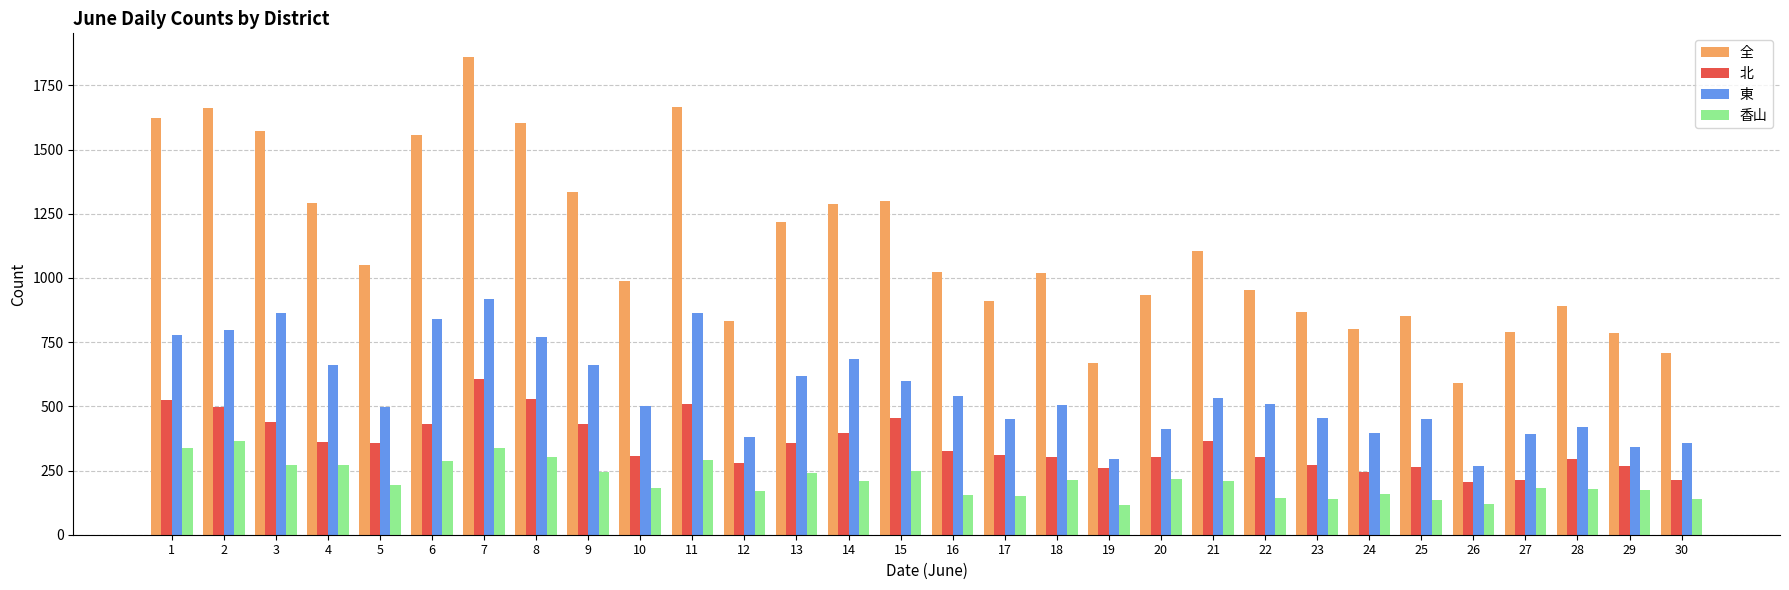

What is the total value across all series at 12?

1666